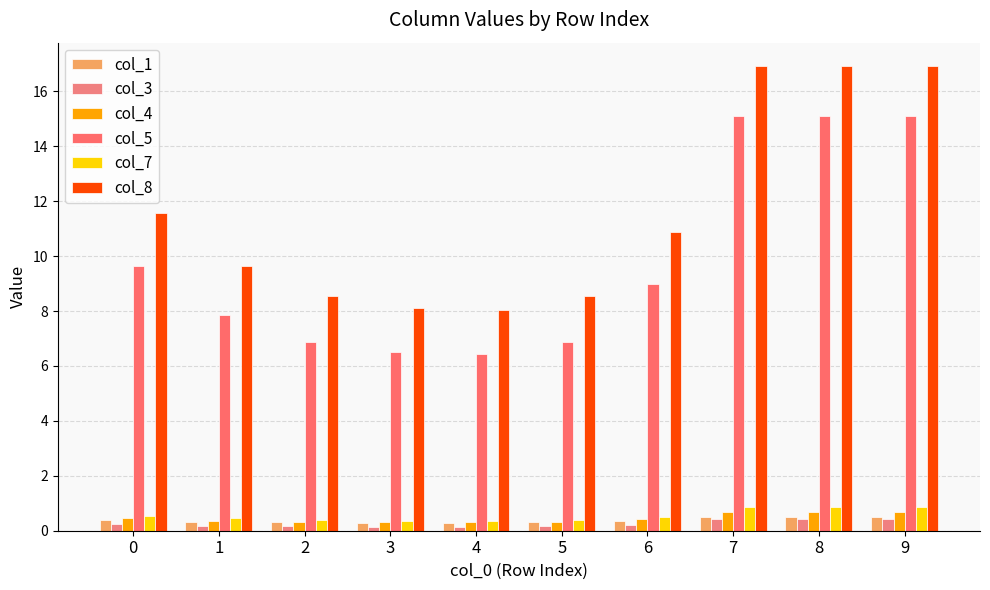

Reading left to right, what are all the values shown in this chart?

col_1: 0.4	0.3	0.3	0.3	0.3	0.3	0.4	0.5	0.5	0.5
col_3: 0.2	0.2	0.2	0.2	0.2	0.2	0.2	0.4	0.4	0.4
col_4: 0.5	0.4	0.3	0.3	0.3	0.3	0.4	0.7	0.7	0.7
col_5: 9.6	7.8	6.9	6.5	6.4	6.9	9.0	15.1	15.1	15.1
col_7: 0.5	0.4	0.4	0.4	0.4	0.4	0.5	0.9	0.9	0.9
col_8: 11.6	9.6	8.5	8.1	8.1	8.5	10.9	16.9	16.9	16.9